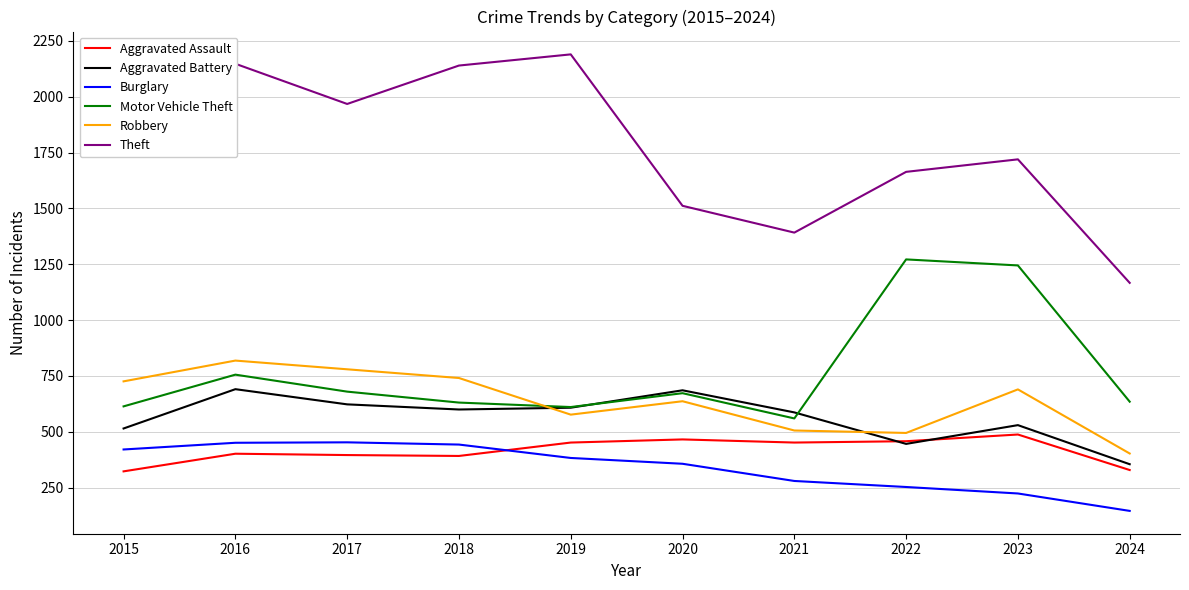

List the series in order of their peak value, lowest first.

Burglary, Aggravated Assault, Aggravated Battery, Robbery, Motor Vehicle Theft, Theft